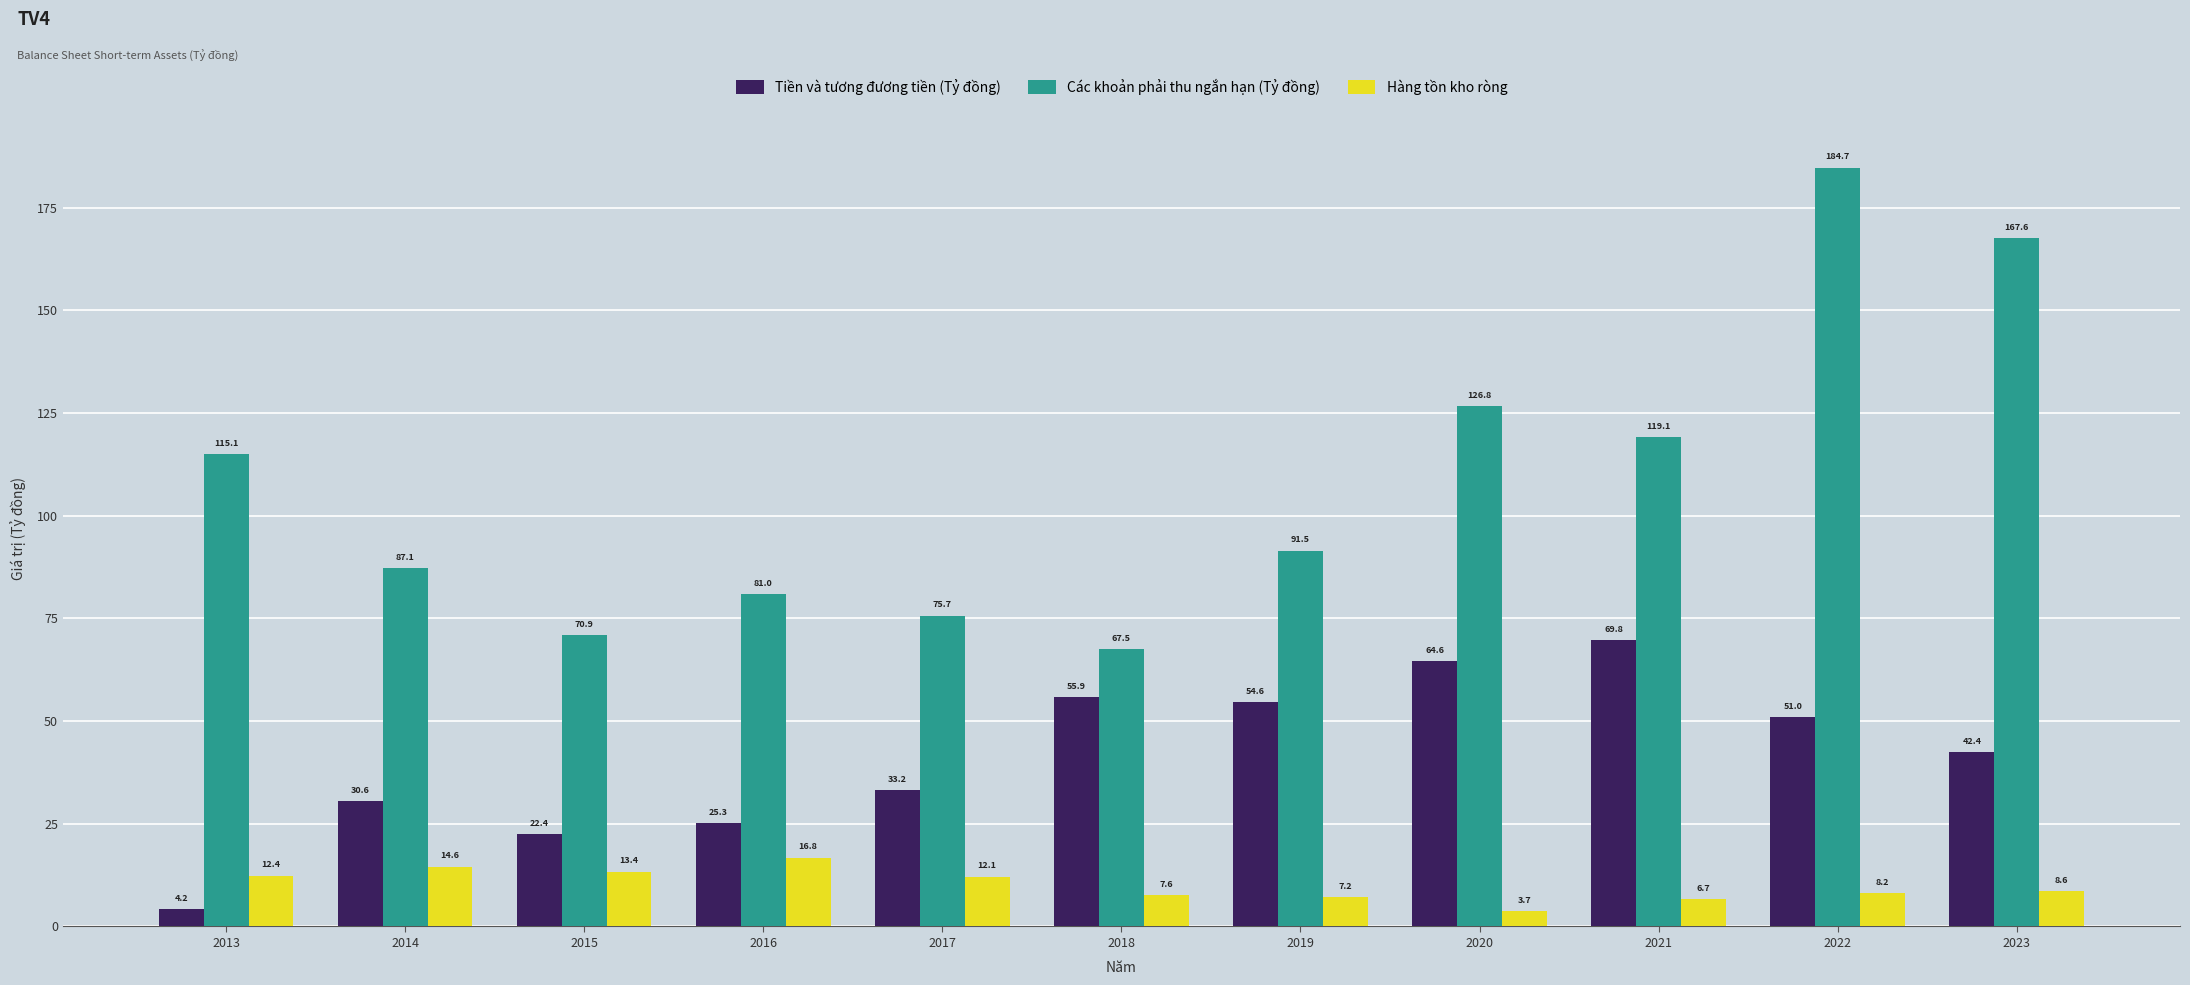

Which category has the lowest value in the Hàng tồn kho ròng series?

2020